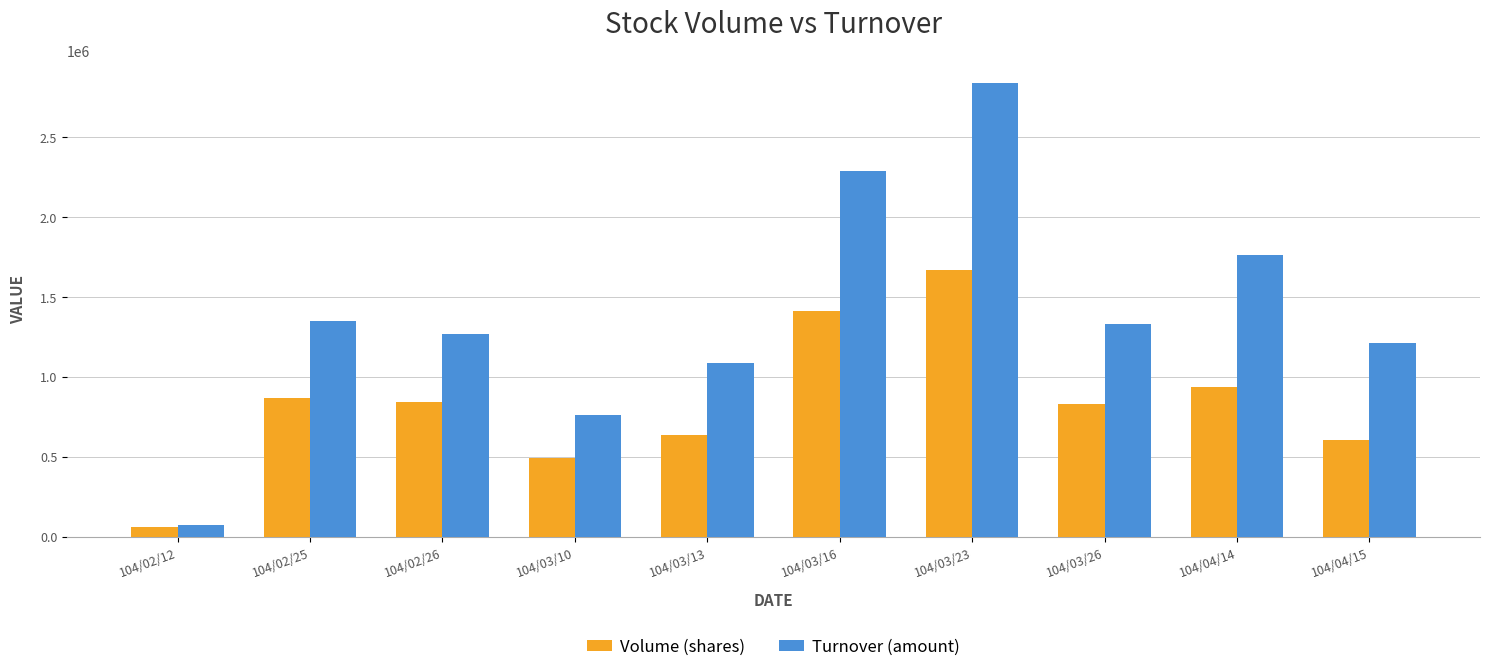

What is the label of the 1st bar from the left?

104/02/12